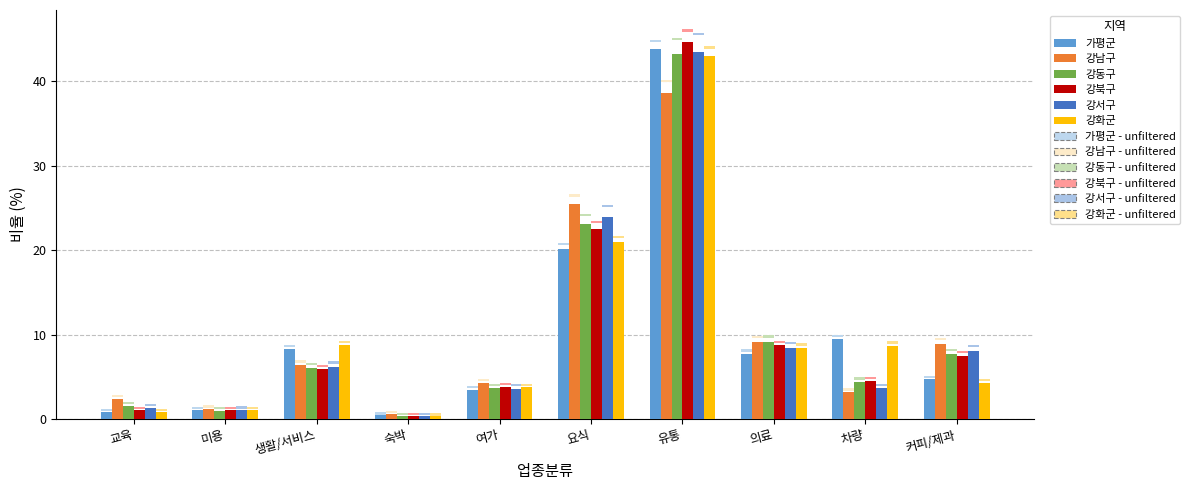

What is the label of the 10th bar from the left?

커피/제과